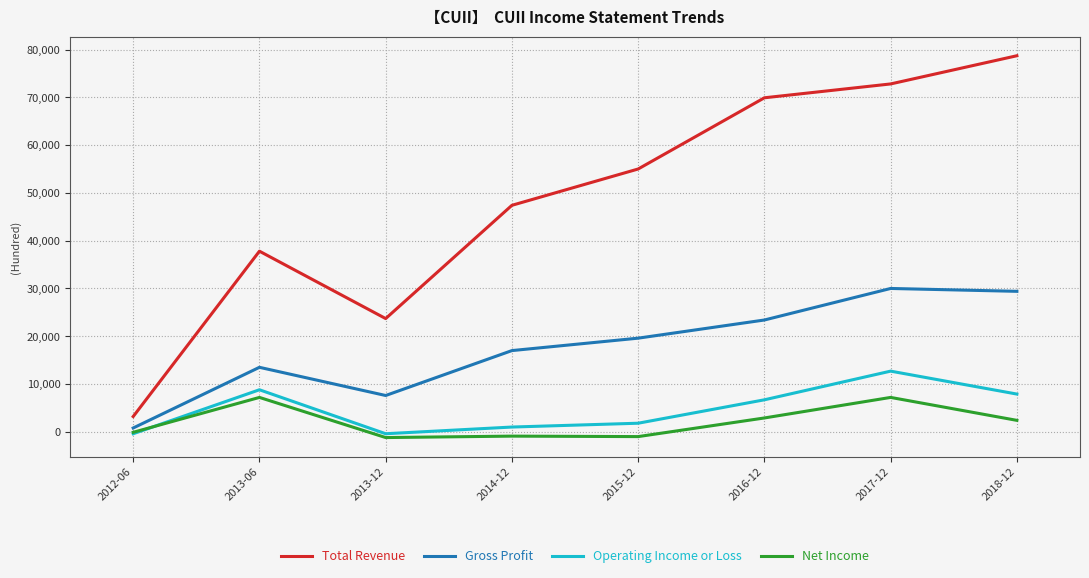

What is the highest value of the Total Revenue series?

78700